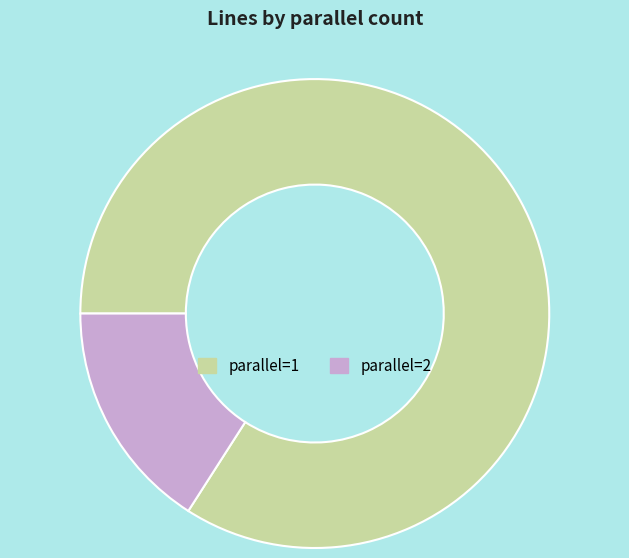

What is the smallest slice in the pie chart?

parallel=2